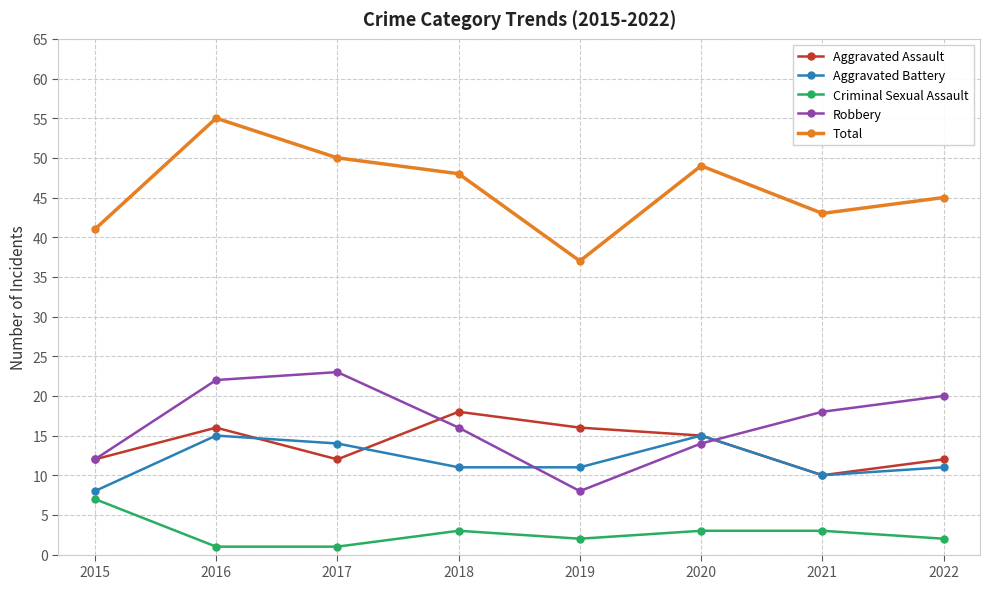

Rank the categories by Total value from lowest to highest.

2019, 2015, 2021, 2022, 2018, 2020, 2017, 2016